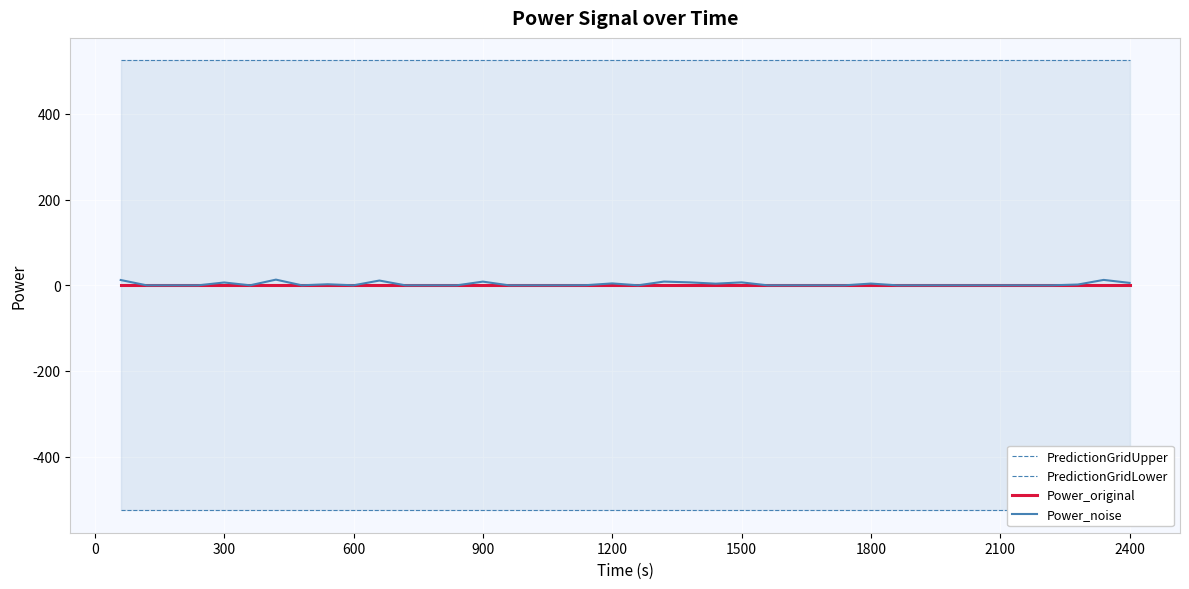

What is the lowest value of the PredictionGridUpper series?

525.0